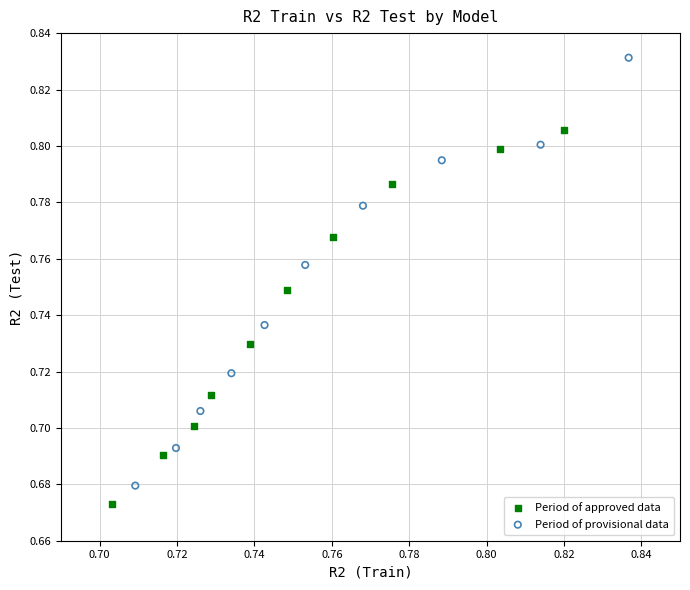

Which series reaches the maximum Y coordinate?

Period of provisional data